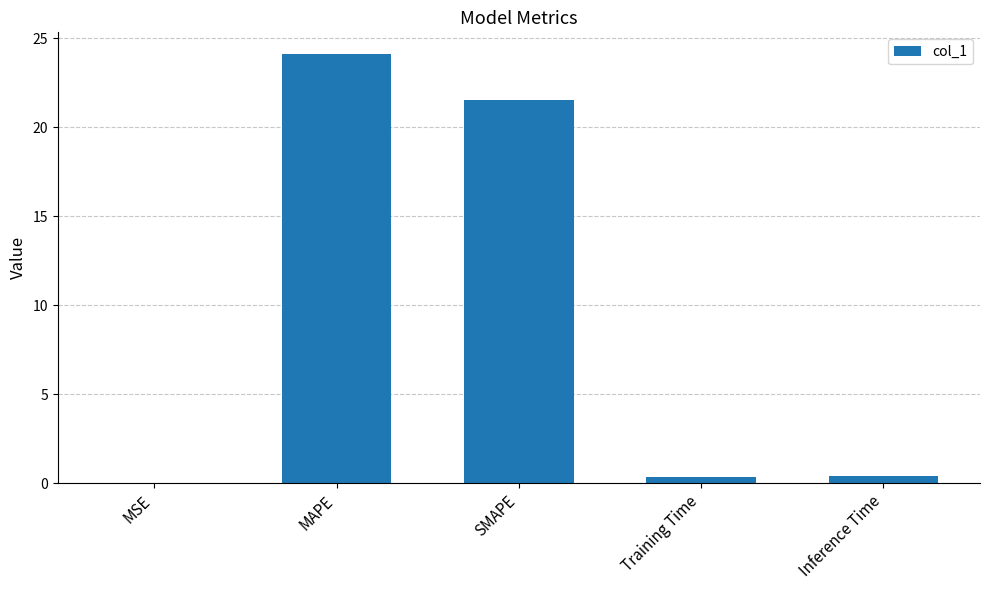

Which category has the highest value across all series?

MAPE